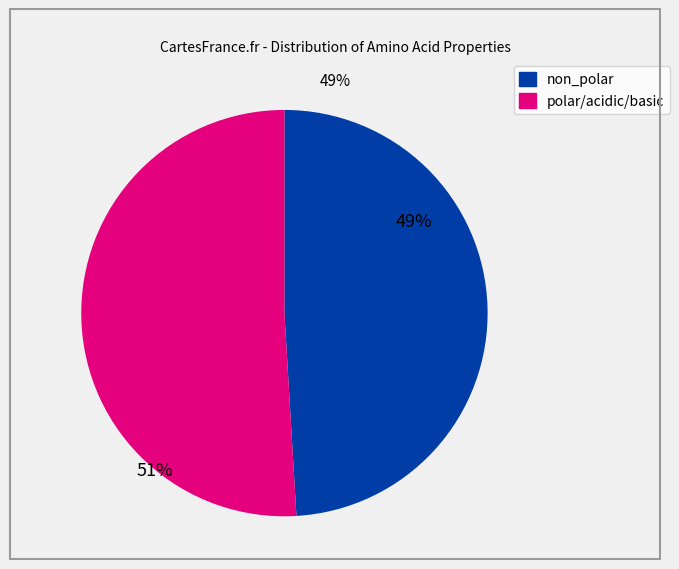

Is there a majority slice in this chart?

Yes